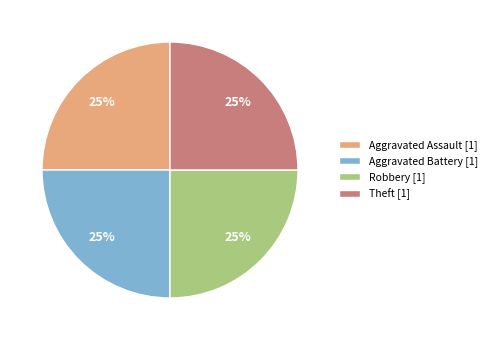

Is it true that Theft [1] is 39% of the pie?

False